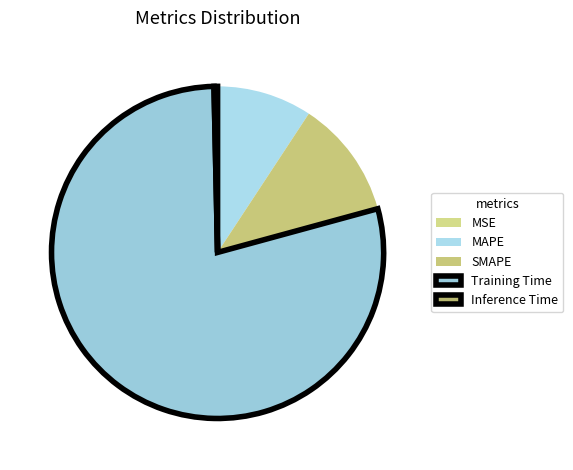

The Inference Time slice represents 1% of the pie. True or false?

False